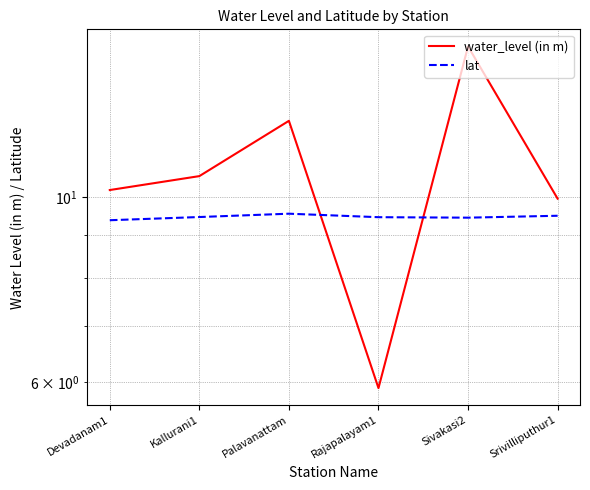

Where is the first local maximum for lat?

Palavanattam